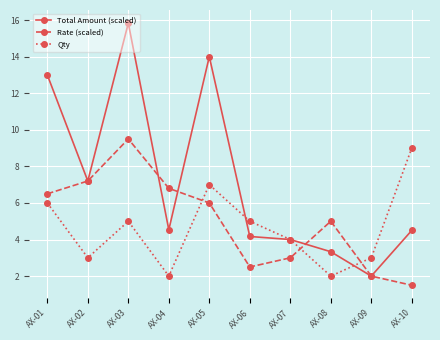

What is the value of the Rate (scaled) point at the 1st from the left?

6.5